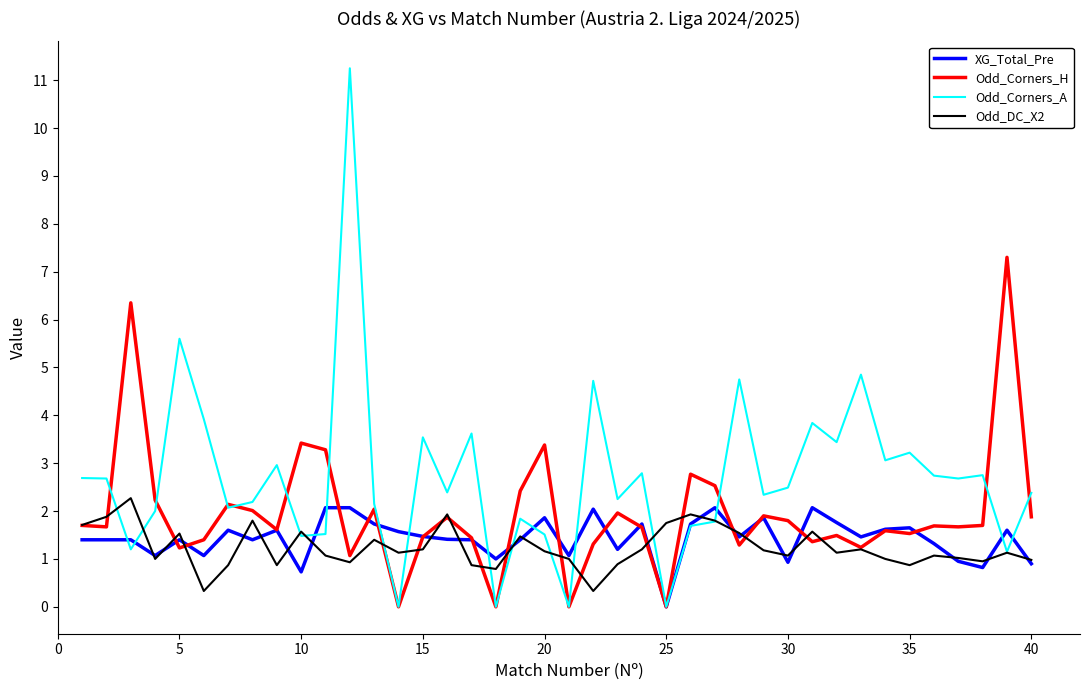

Which series has the largest range (max minus min)?

Odd_Corners_A